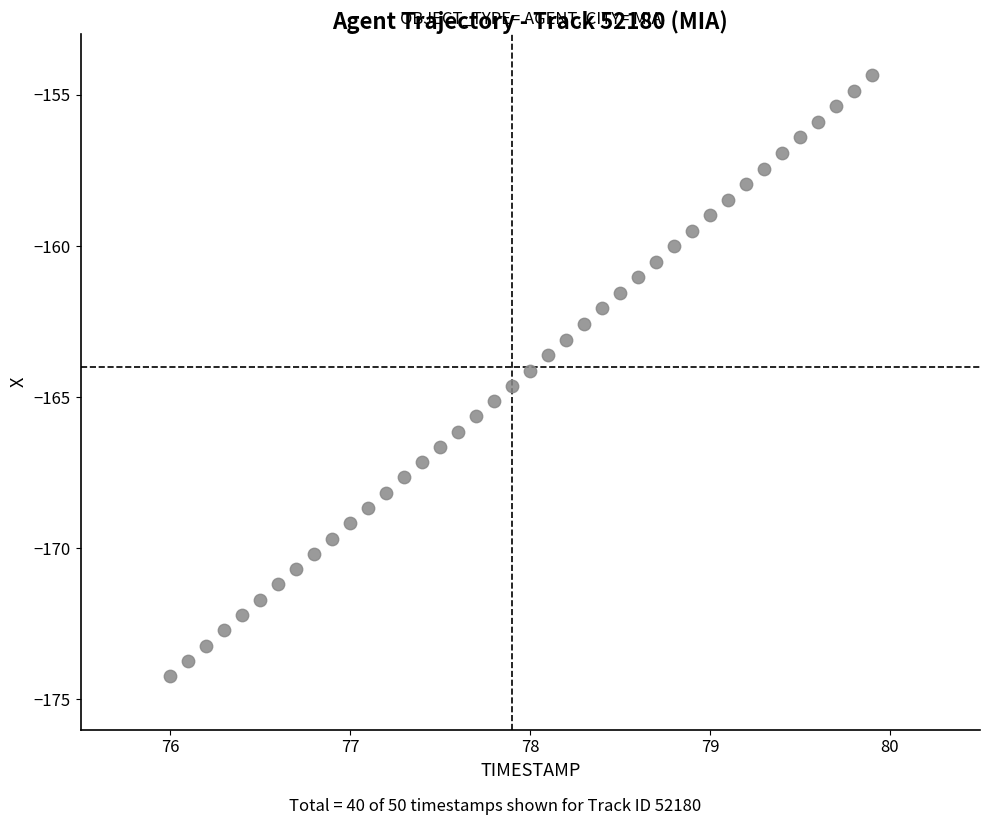

What is the range of X values (max minus min)?

3.9